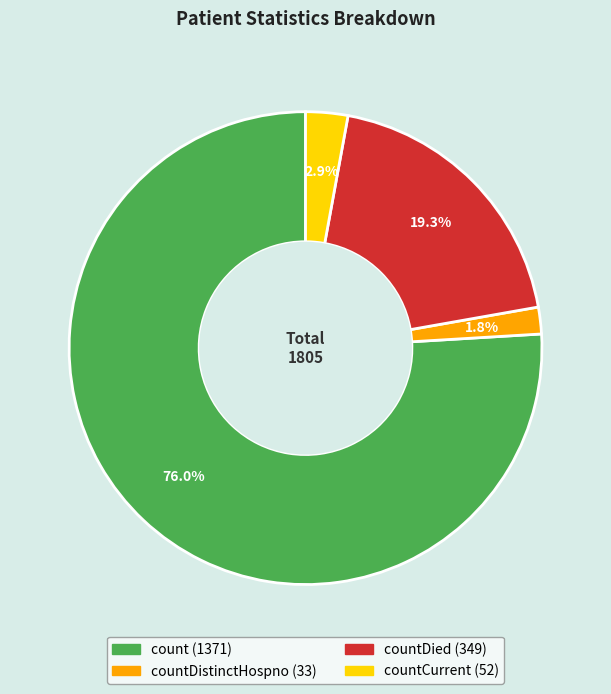

Is there any slice that represents more than half of the pie?

Yes